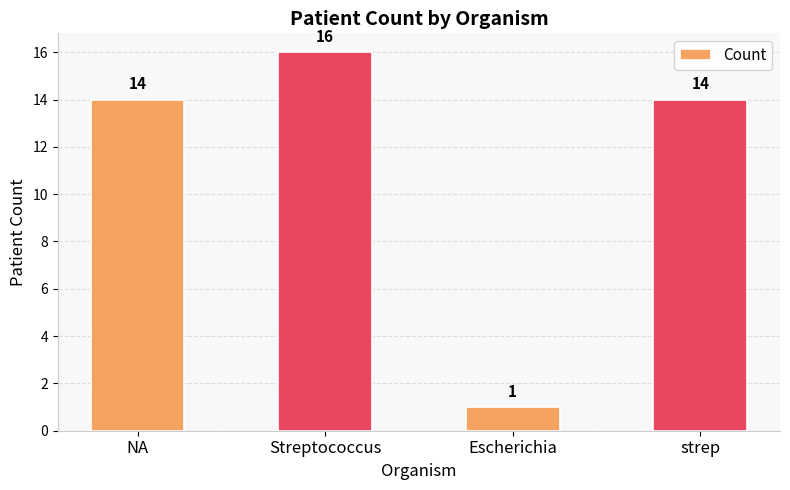

Reading left to right, list all the values displayed in this chart.

NA=14	Streptococcus=16	Escherichia=1	strep=14